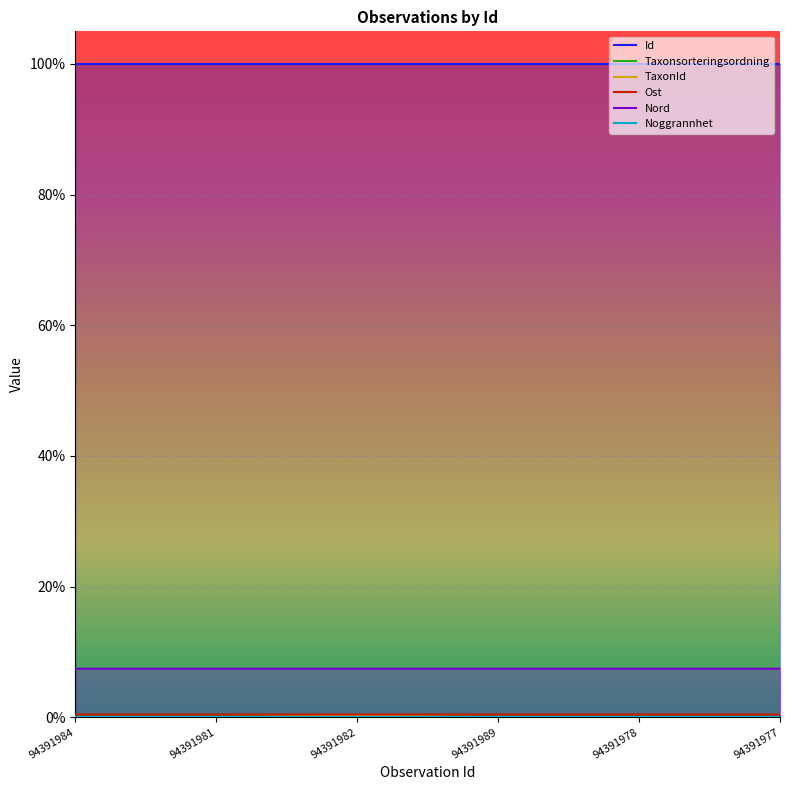

Which label corresponds to the smallest value in the chart?

94391984